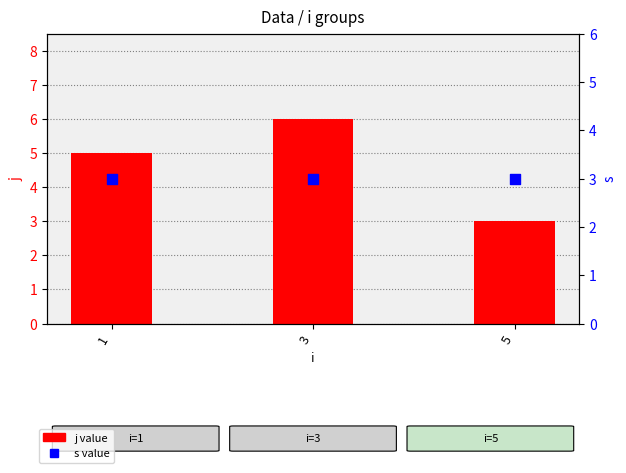

Is the value of j value at 1 greater than the value of s value at 3?

Yes